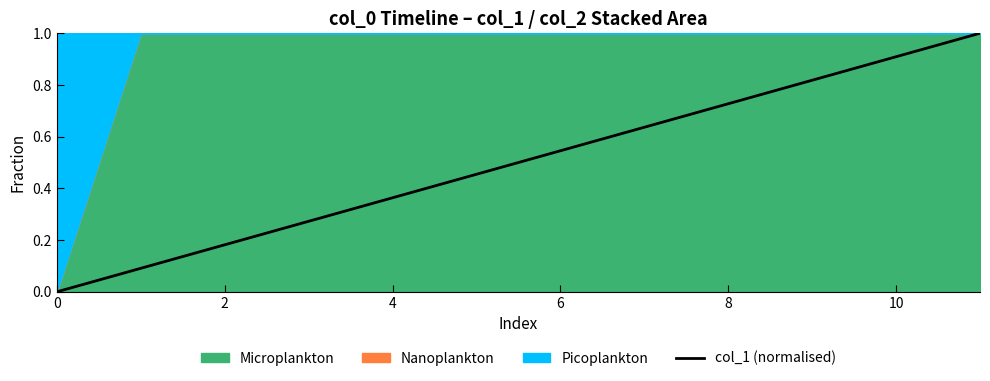

How many lines are shown in the chart?

1